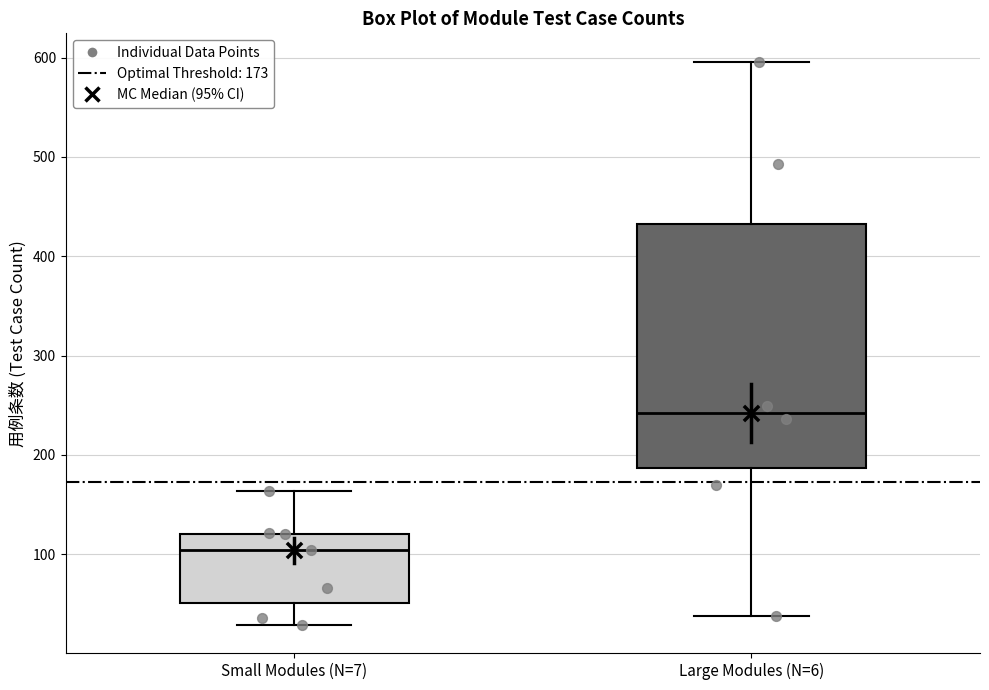

Which box has the highest median line?

Large Modules (N=6)